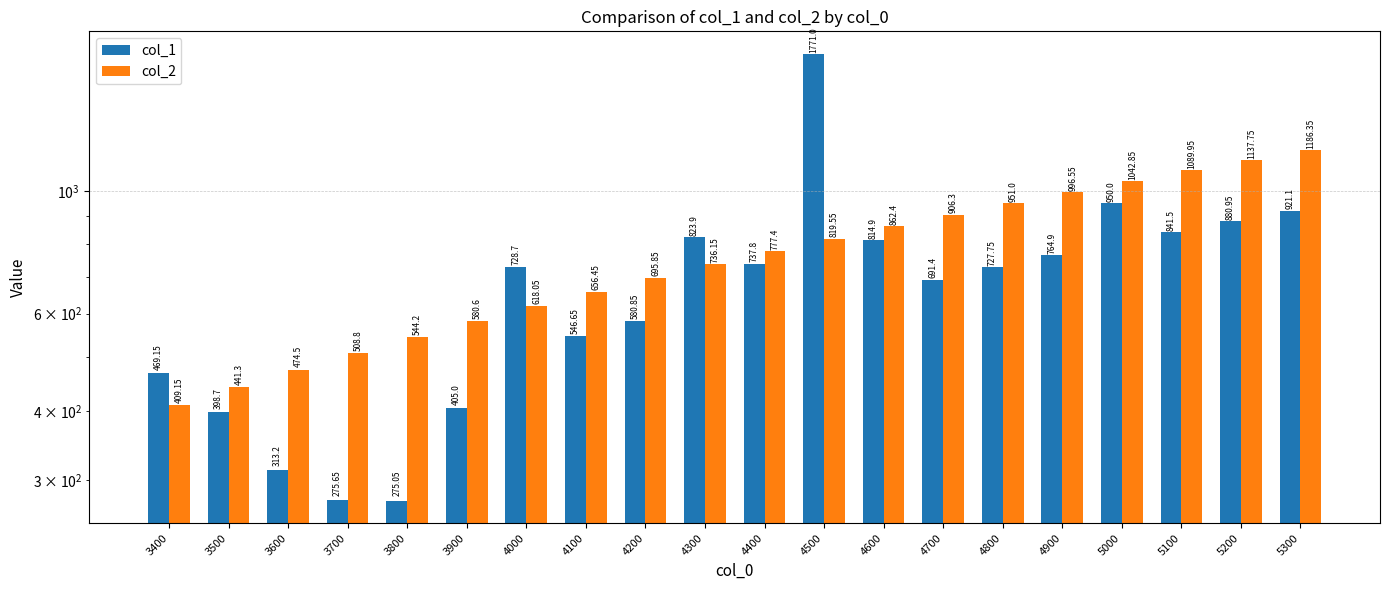

At which label does col_1 first exceed 728?

4000